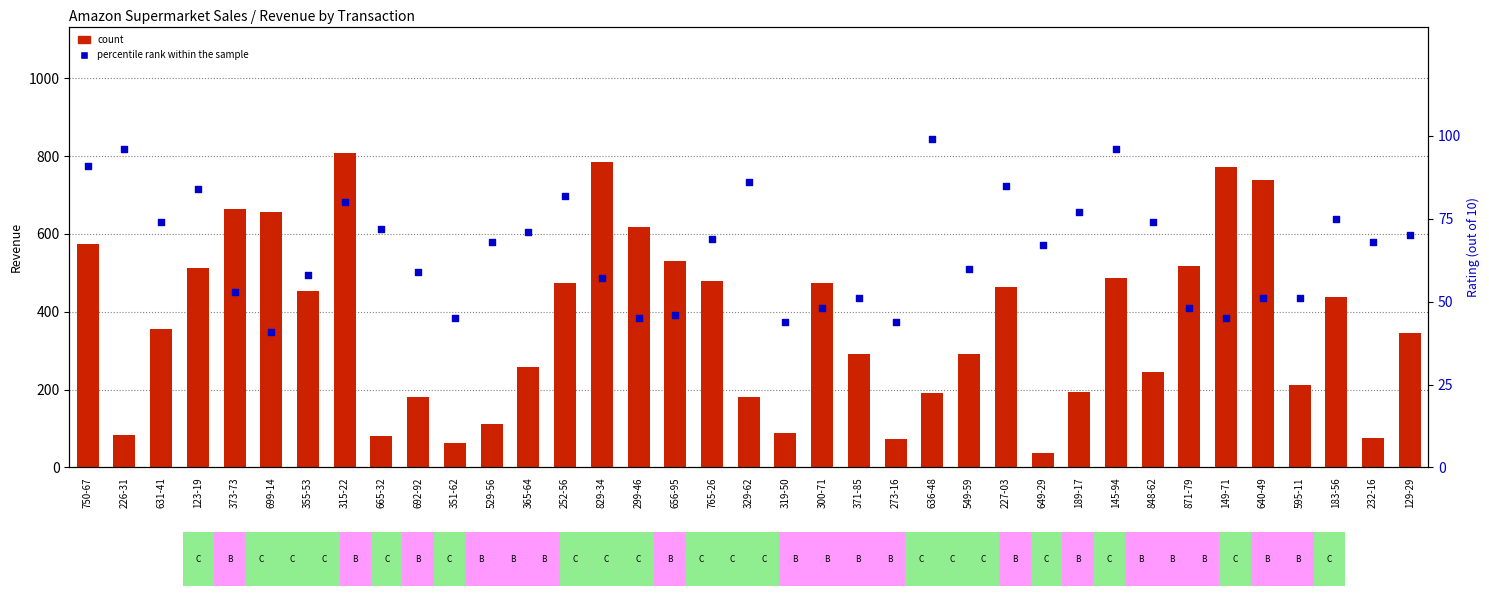

Which series has the largest Y range (max minus min)?

count